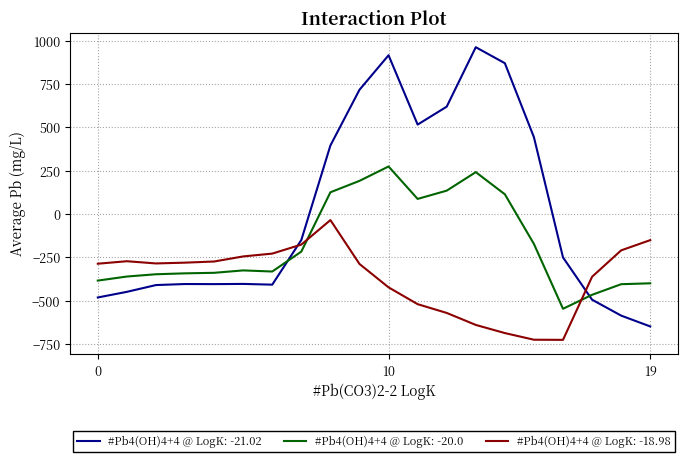

How many lines are shown in the chart?

3